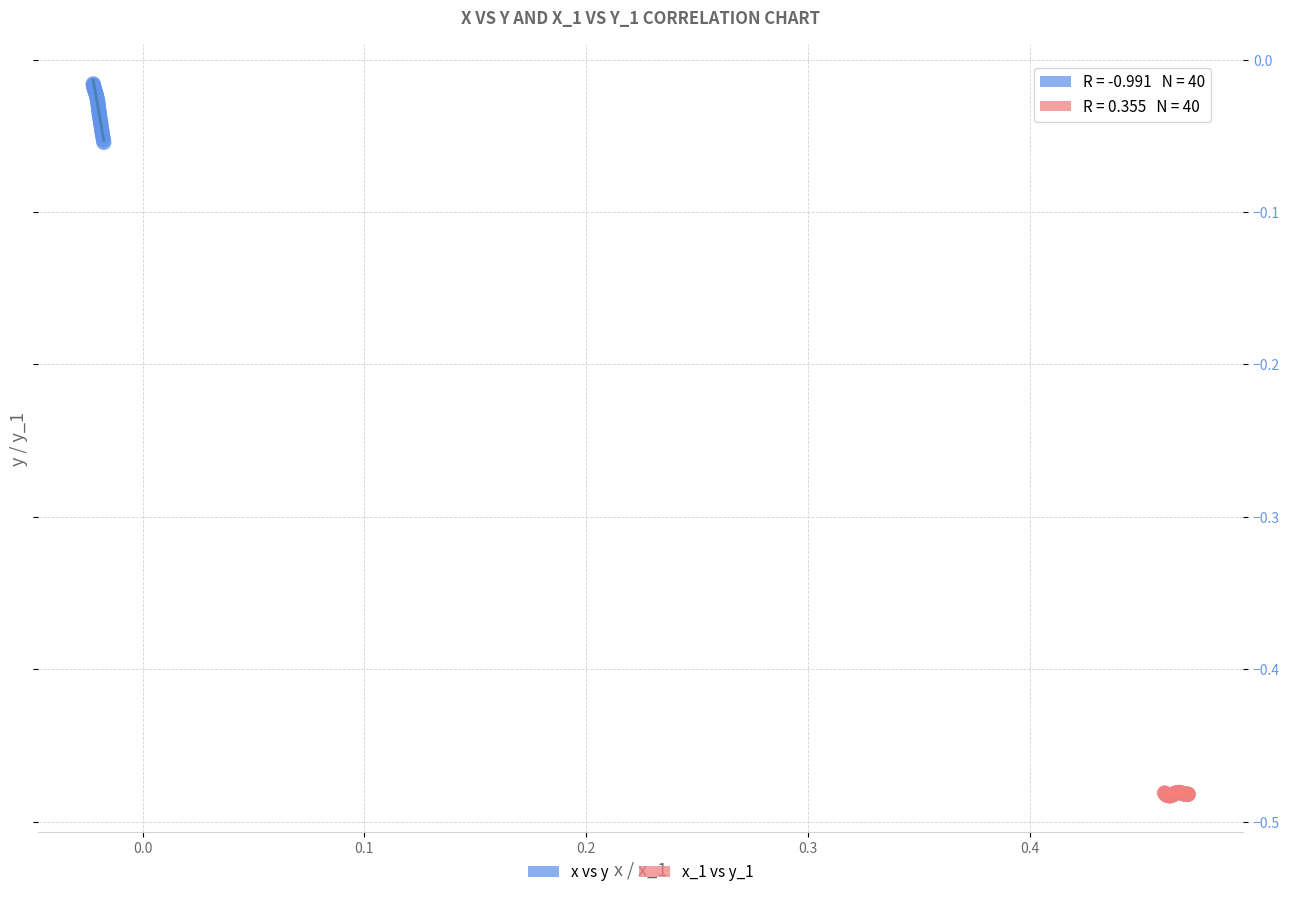

Which series contains the lowest Y value?

x_1 vs y_1